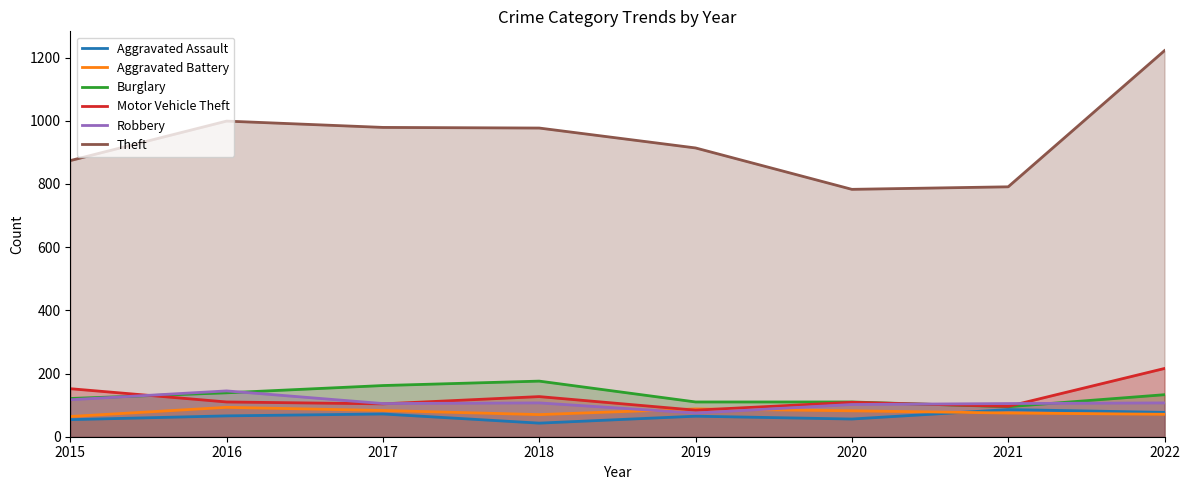

Reading left to right, extract all data points from this chart.

Aggravated Assault: 54	66	72	43	65	56	86	77
Aggravated Battery: 64	93	83	70	88	82	75	71
Burglary: 121	139	162	176	110	110	95	133
Motor Vehicle Theft: 152	110	104	127	84	109	96	216
Robbery: 117	145	105	107	75	102	105	107
Theft: 874	999	979	977	914	783	791	1222